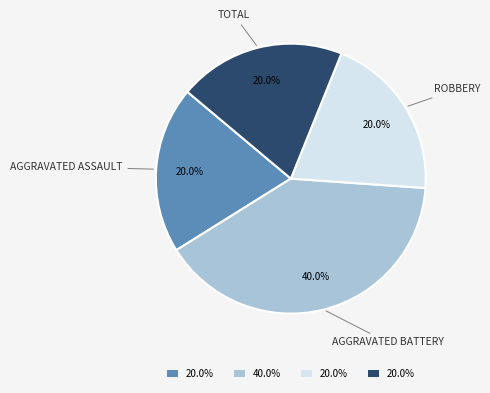

Is there a majority slice in this chart?

No